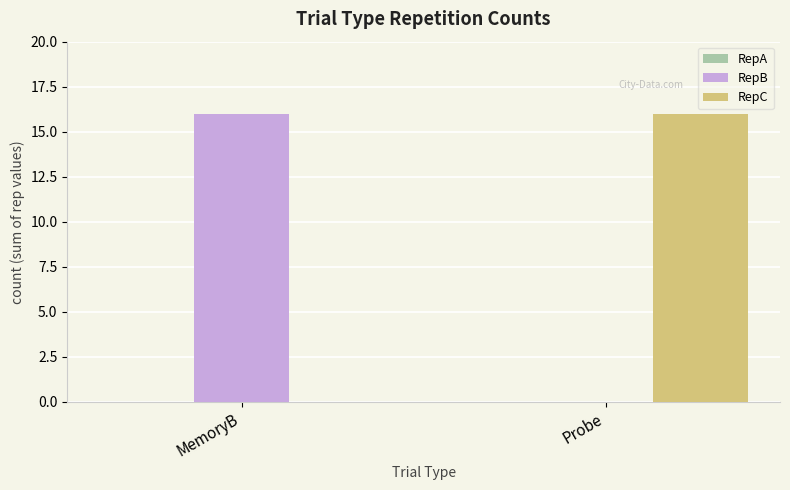

How many values in RepB are above zero?

1